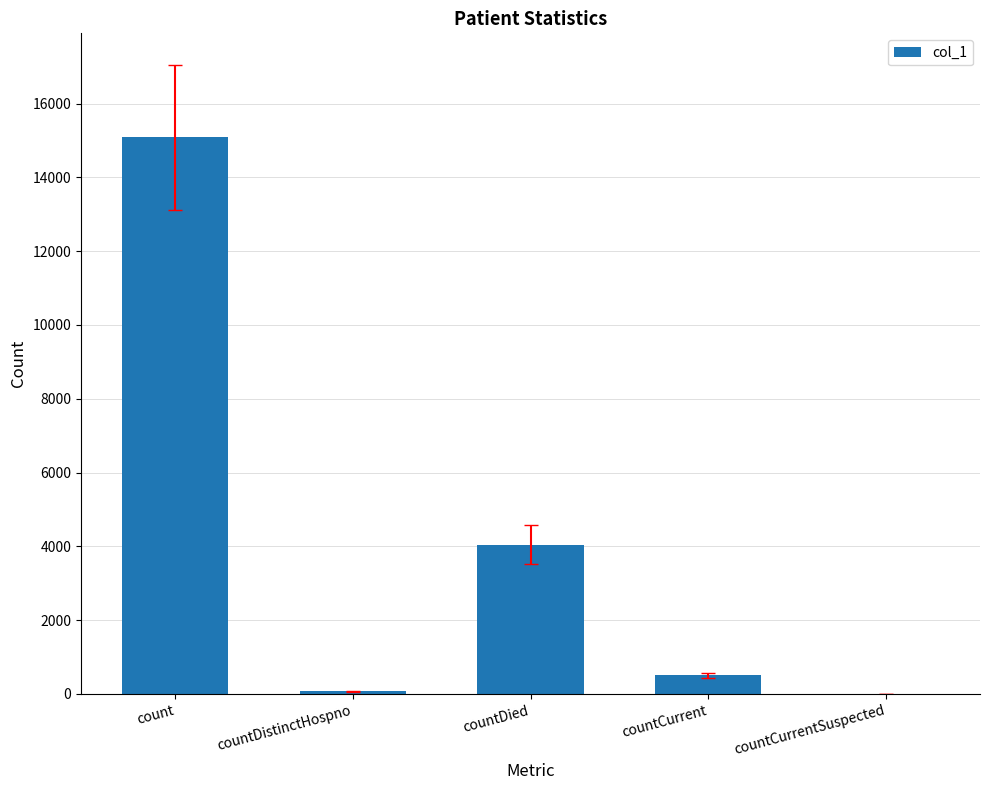

Where is the data nearest to the value 7544?

countDied